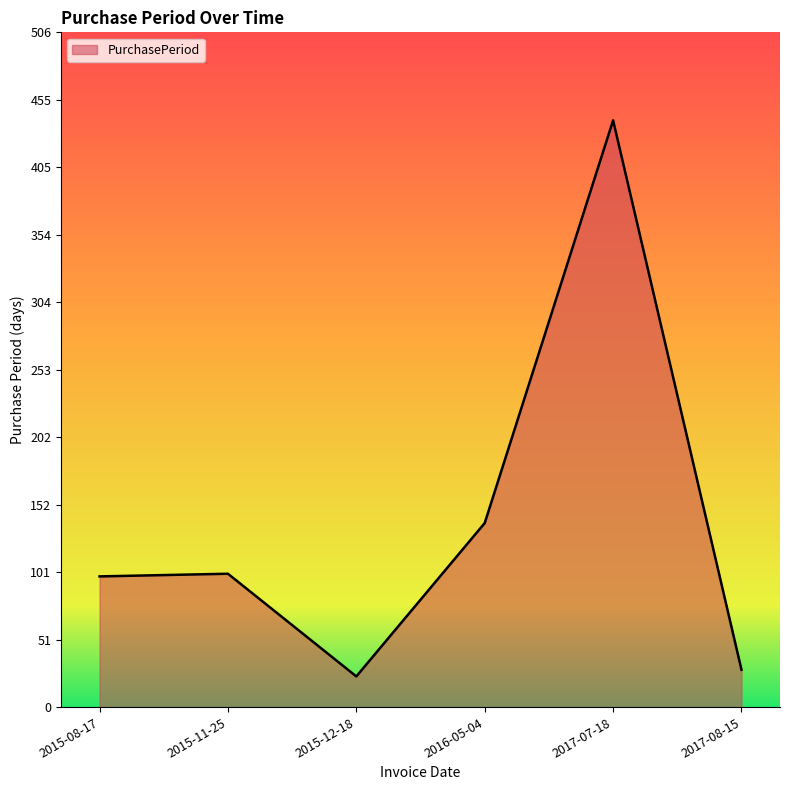

The chart shows a value of 222 at 2016-05-04. True or false?

False